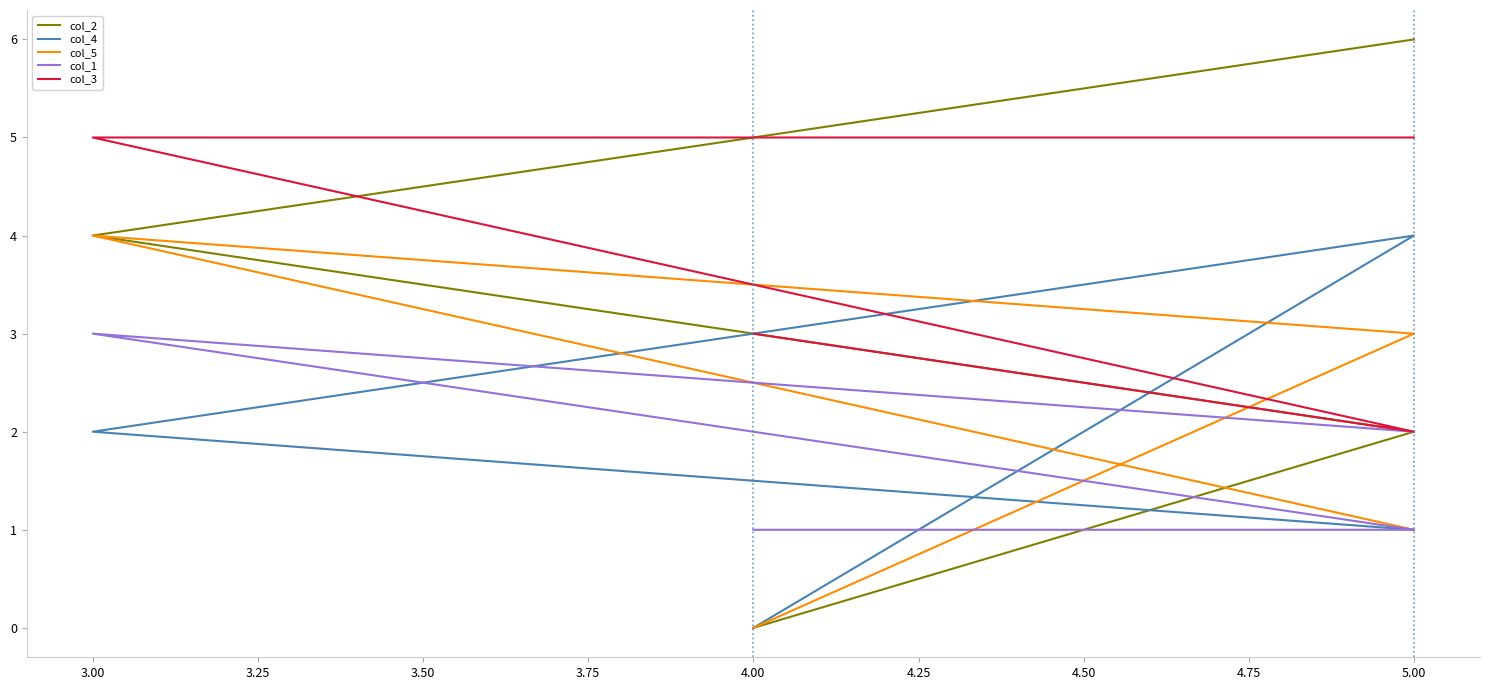

Is this an area chart (filled region under the line)?

No